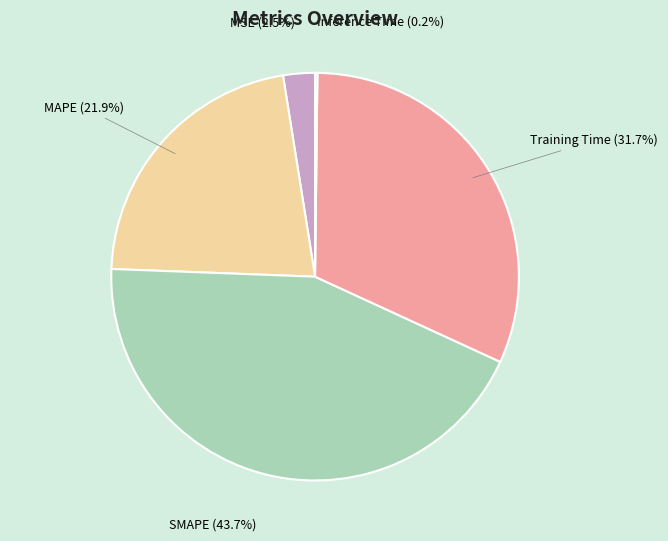

What is the largest slice in the pie chart?

SMAPE